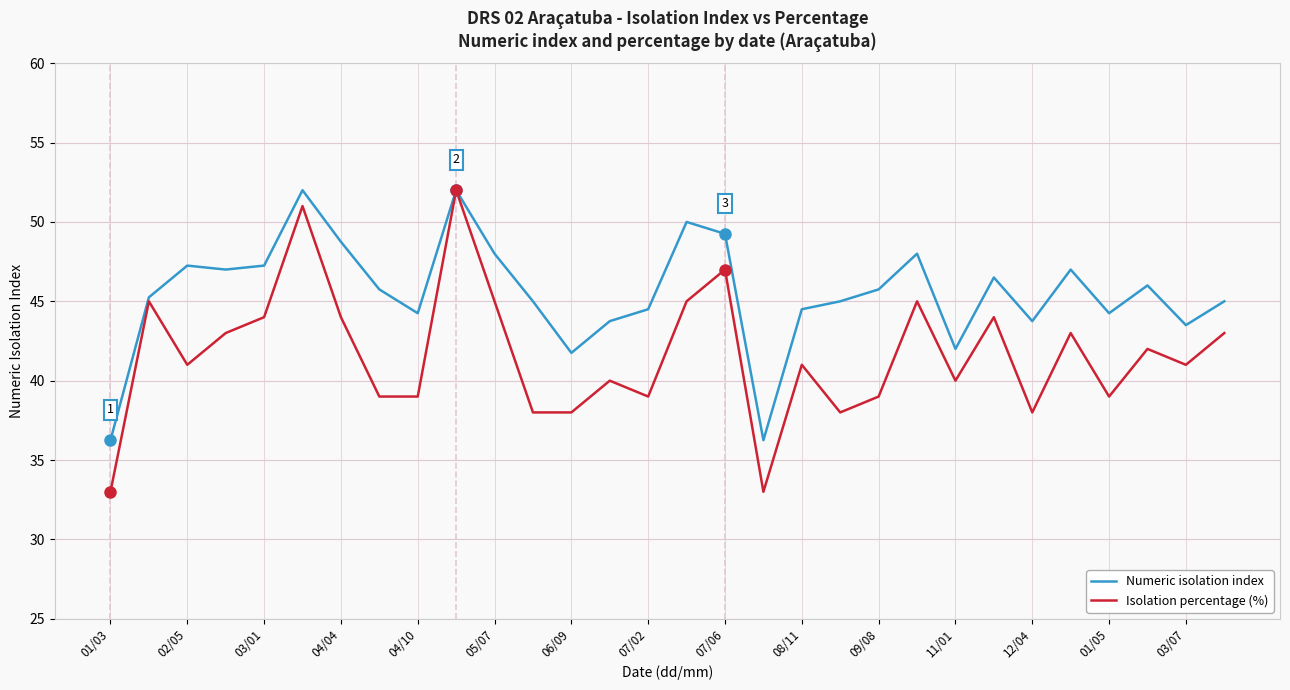

Which series has the largest total across all categories?

Numeric isolation index